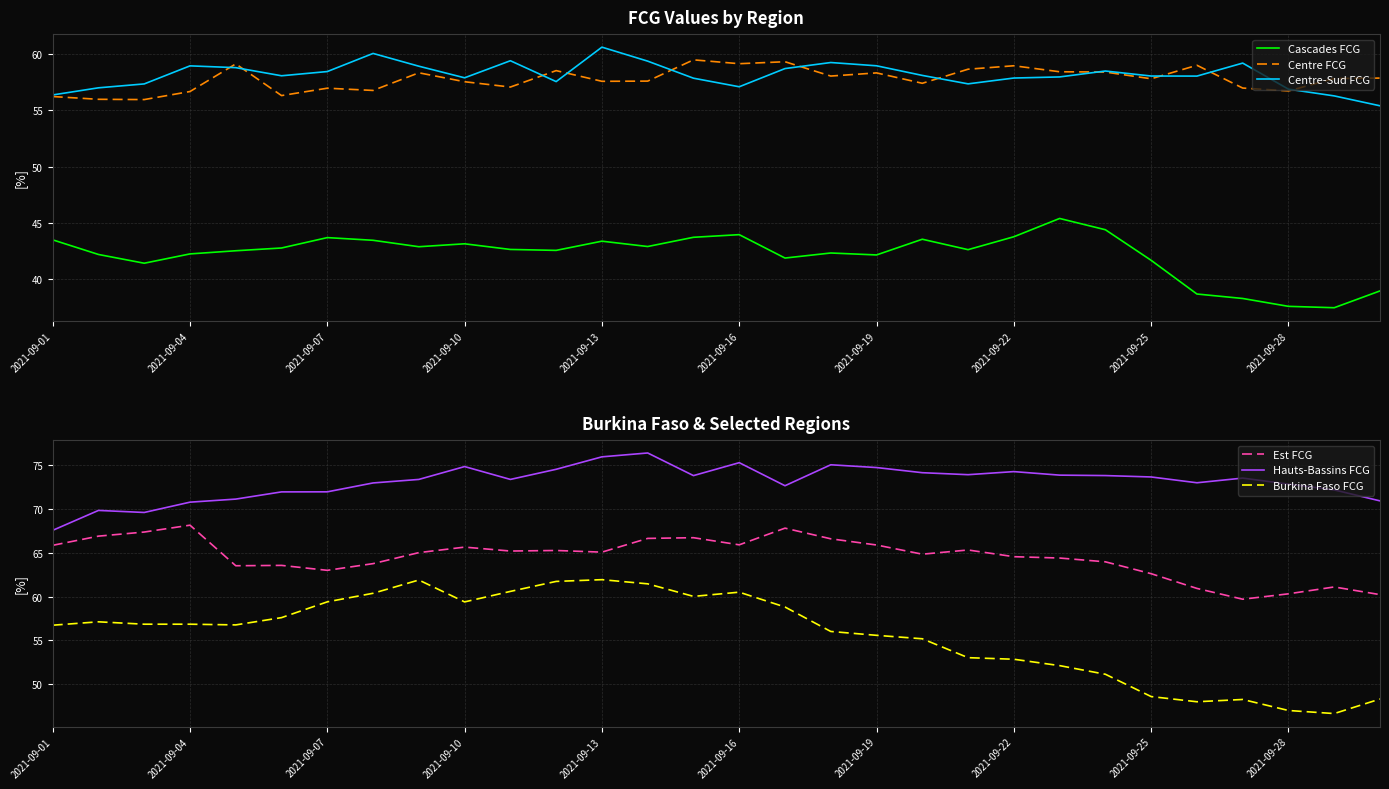

What is the highest value of the Centre-Sud FCG series?

60.6